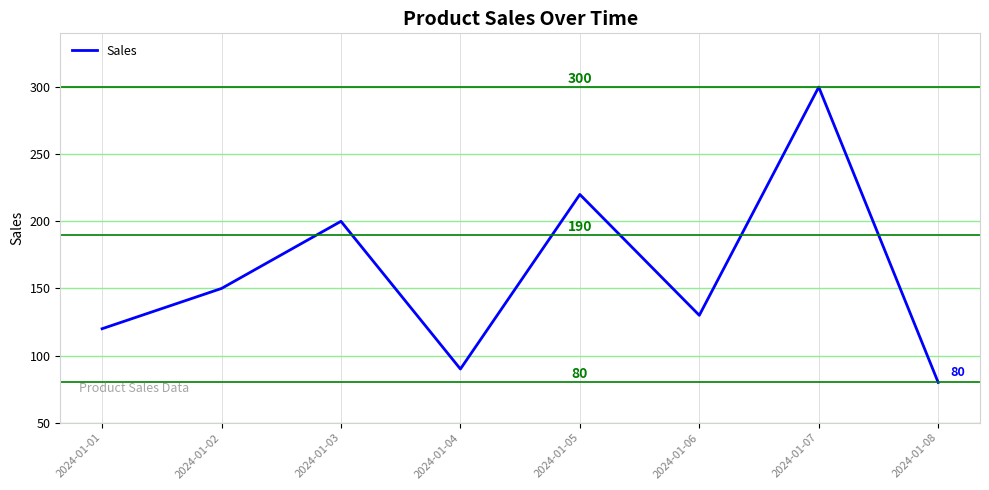

Rank the categories by value from lowest to highest.

2024-01-08, 2024-01-04, 2024-01-01, 2024-01-06, 2024-01-02, 2024-01-03, 2024-01-05, 2024-01-07